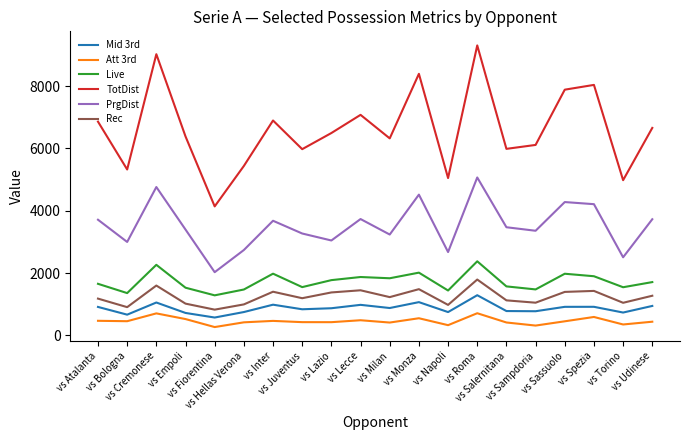

Rank the series at vs Roma from highest to lowest value.

TotDist, PrgDist, Live, Rec, Mid 3rd, Att 3rd